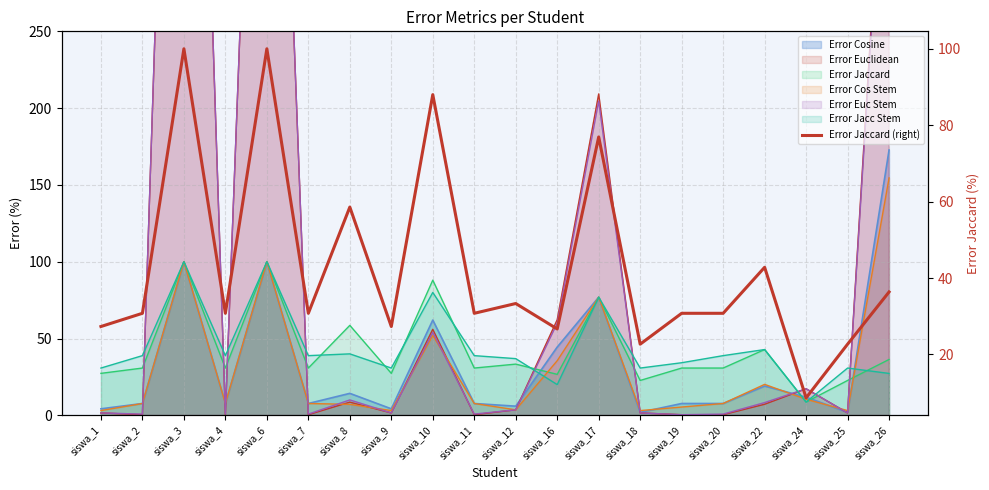

The chart shows a value of 100.0 at siswa_6. True or false?

True